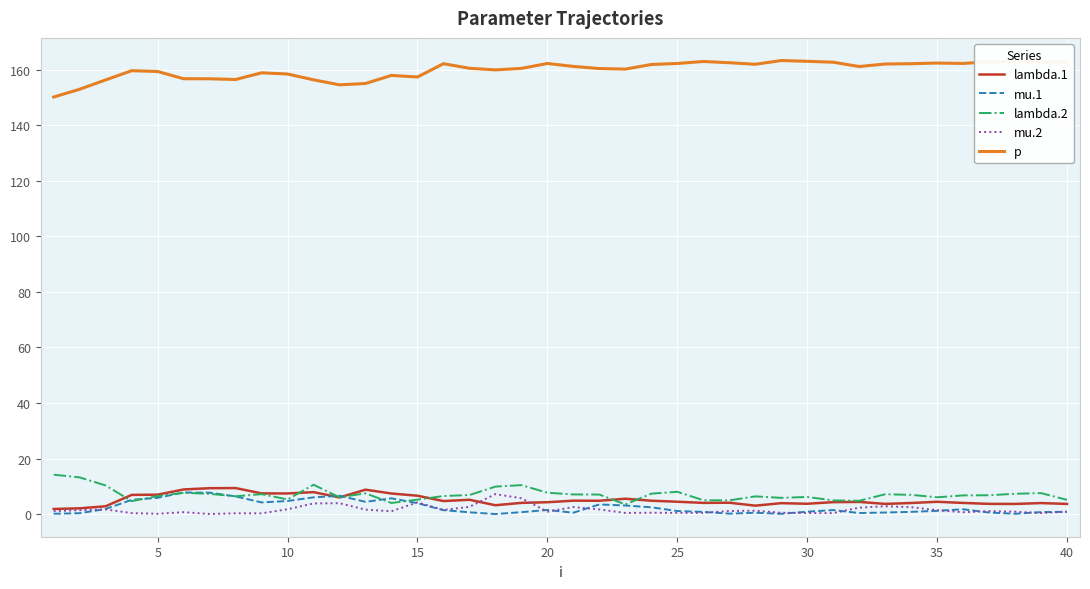

Which series has the largest total across all categories?

p